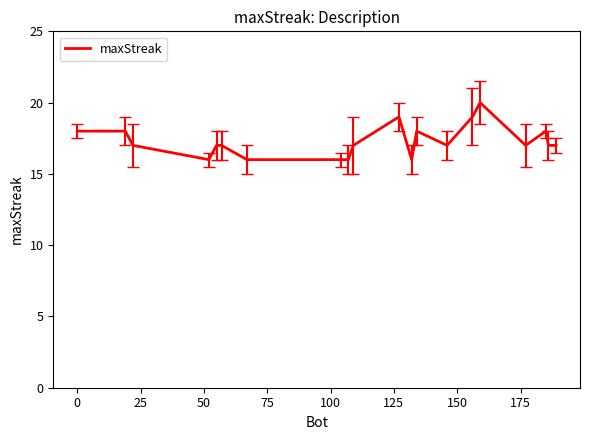

What is the average value?

17